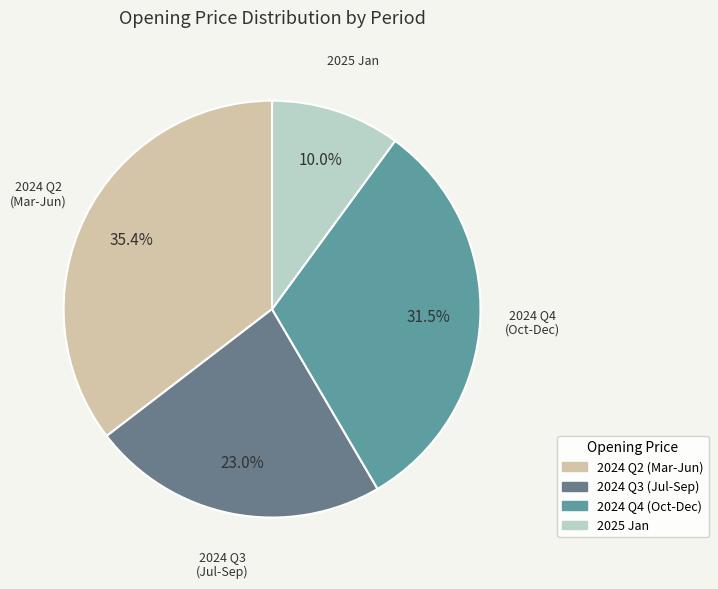

Is there a majority slice in this chart?

No